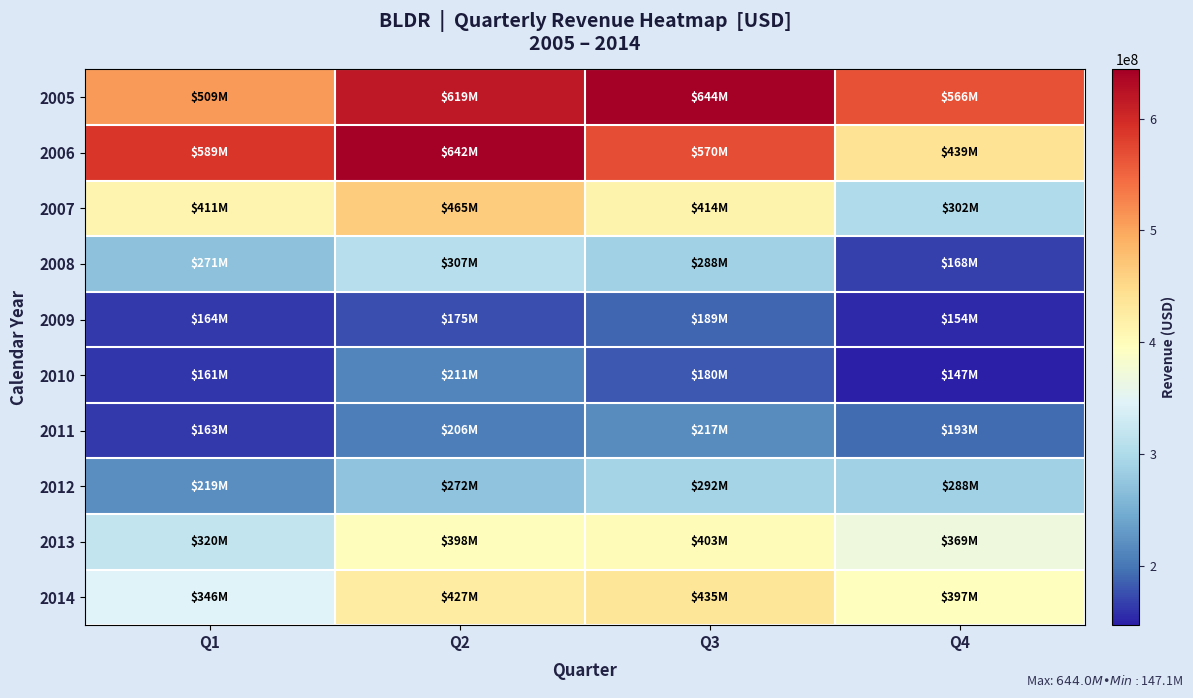

What is the difference between the highest and lowest values at Q1?

427254000